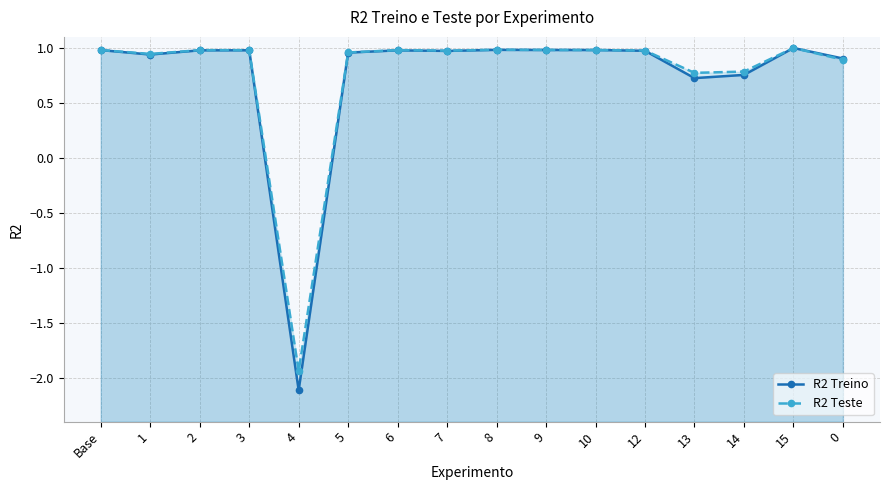

Is it true that R2 Treino equals 1.0 at 15?

True